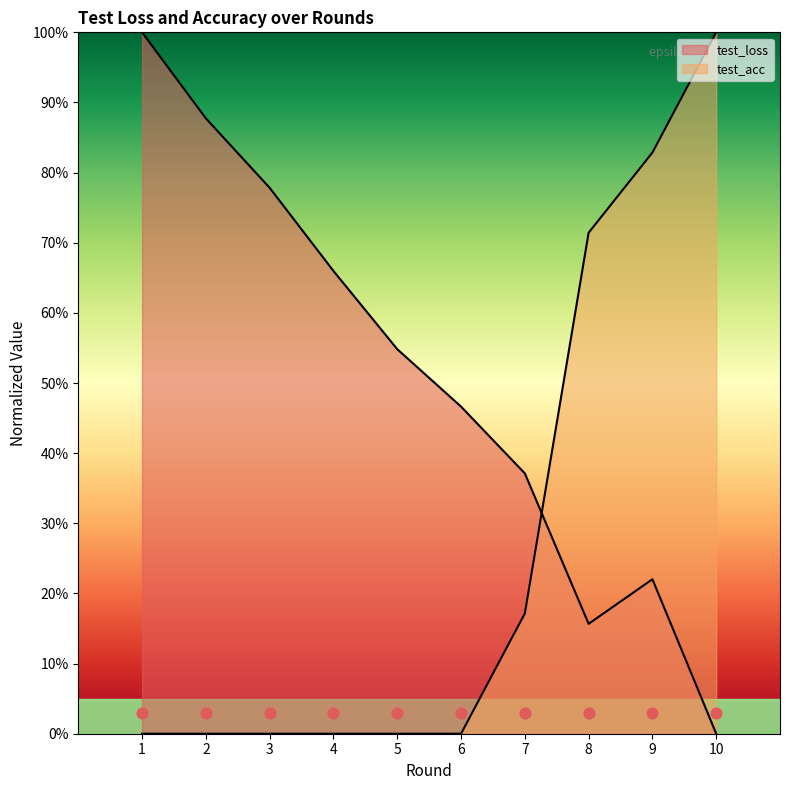

Which series has the largest total across all categories?

test_loss